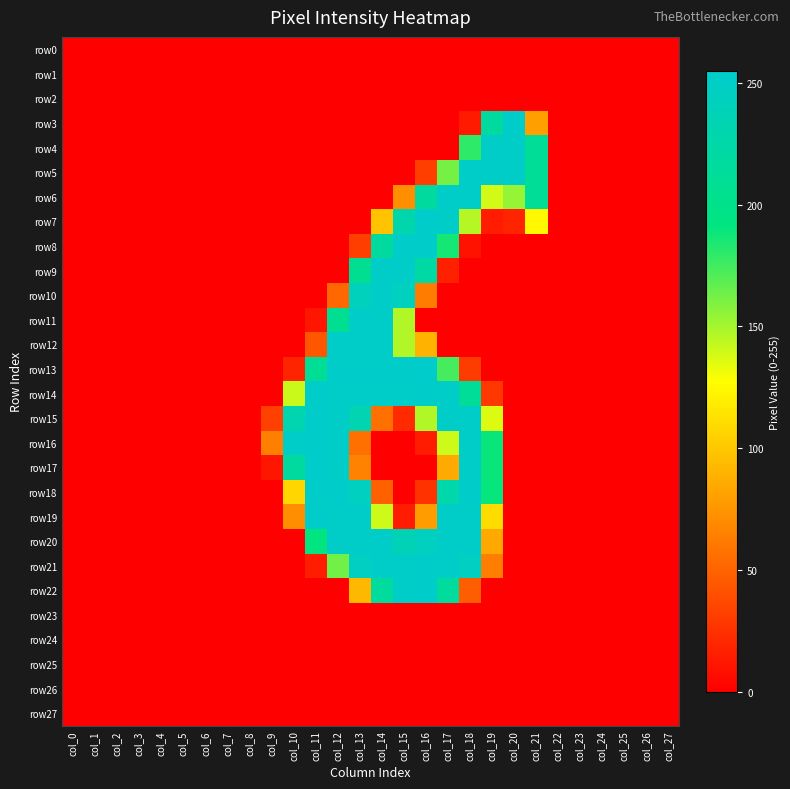

Rank the series at col_0 from highest to lowest value.

row0, row1, row2, row3, row4, row5, row6, row7, row8, row9, row10, row11, row12, row13, row14, row15, row16, row17, row18, row19, row20, row21, row22, row23, row24, row25, row26, row27